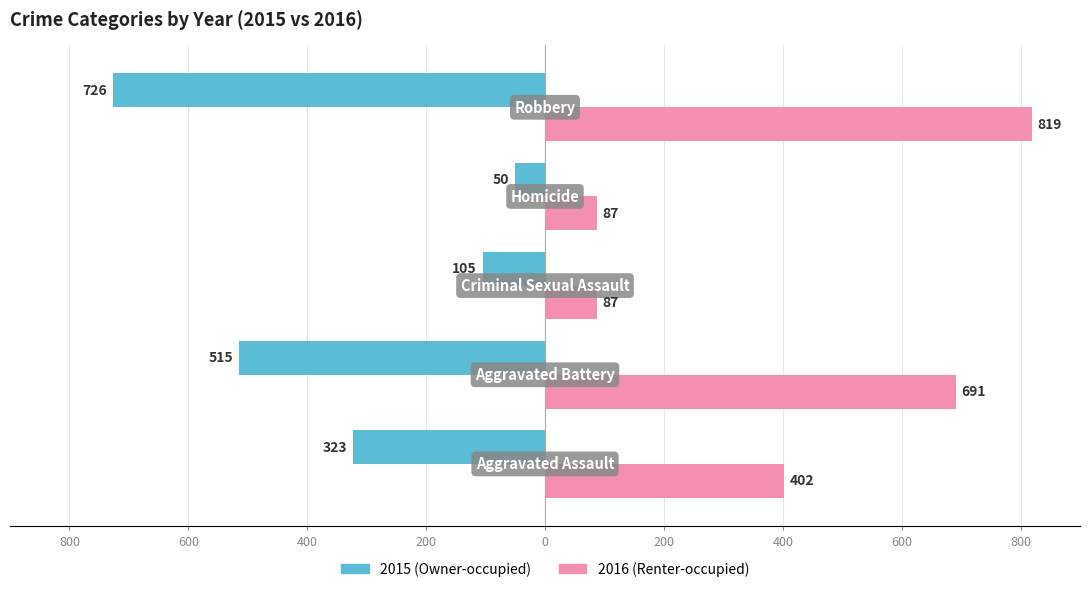

Reading left to right, transcribe all the data shown in this chart.

Owner-occupied: 800=-323	600=-515	400=-105	200=-50	0=-726
Renter-occupied: 800=402	600=691	400=87	200=87	0=819